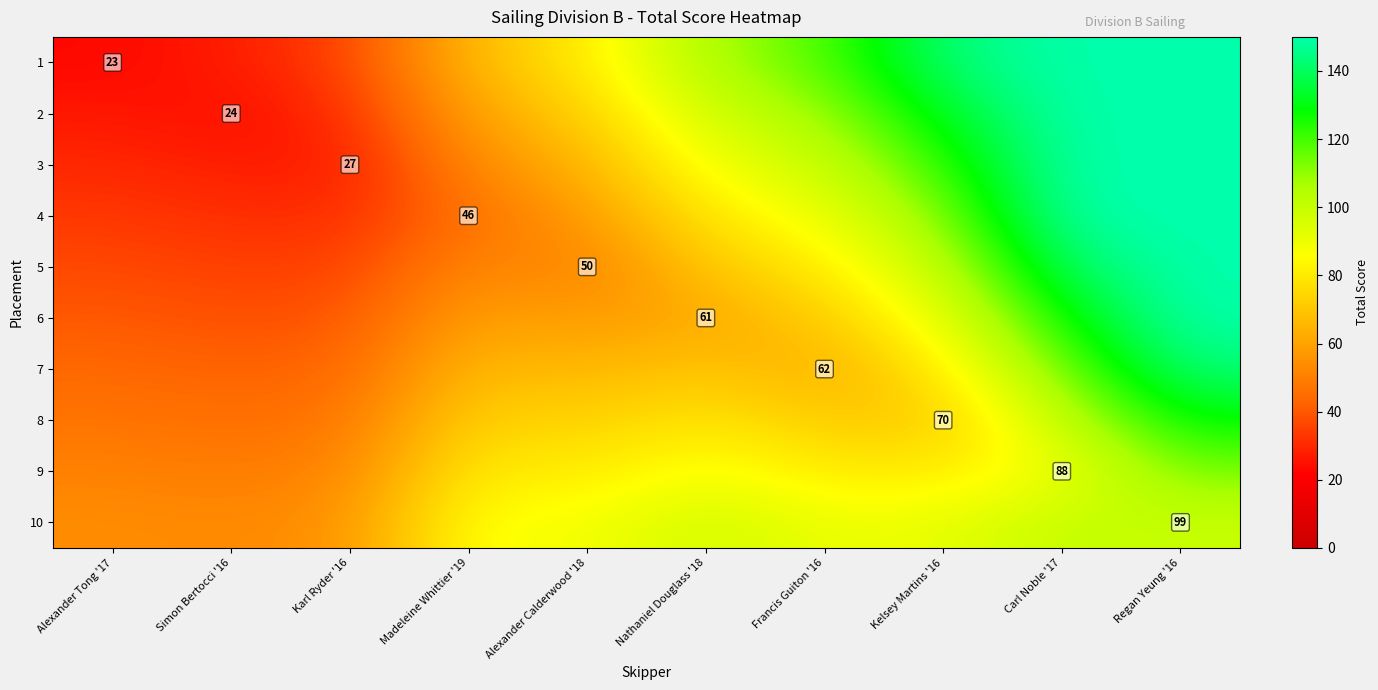

True or false: 7 has a value of 18.5 at Karl Ryder '16.

False